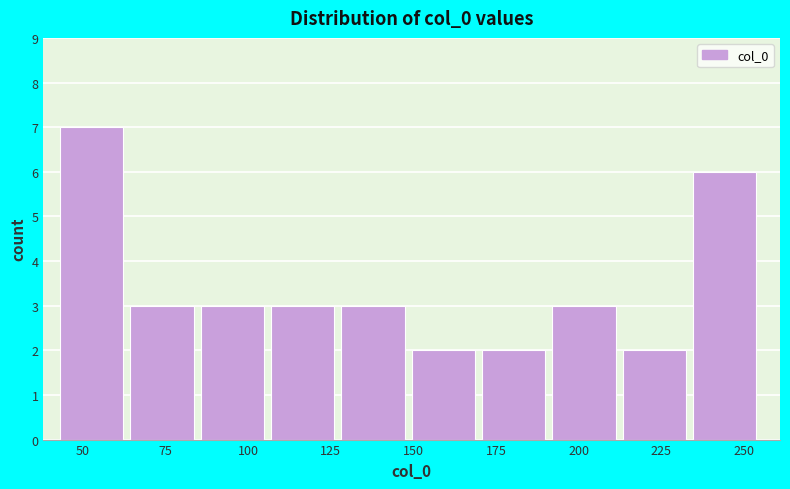

Reading left to right, list every bar in this chart as the range it spans on the x-axis followed by its height. Neither the bar edges nor the heights are printed on the chart, so give them approximately, as read against the axes.

45 to 65: 7
65 to 85: 3
85 to 105: 3
105 to 130: 3
130 to 150: 3
150 to 170: 2
170 to 190: 2
190 to 215: 3
215 to 235: 2
235 to 255: 6